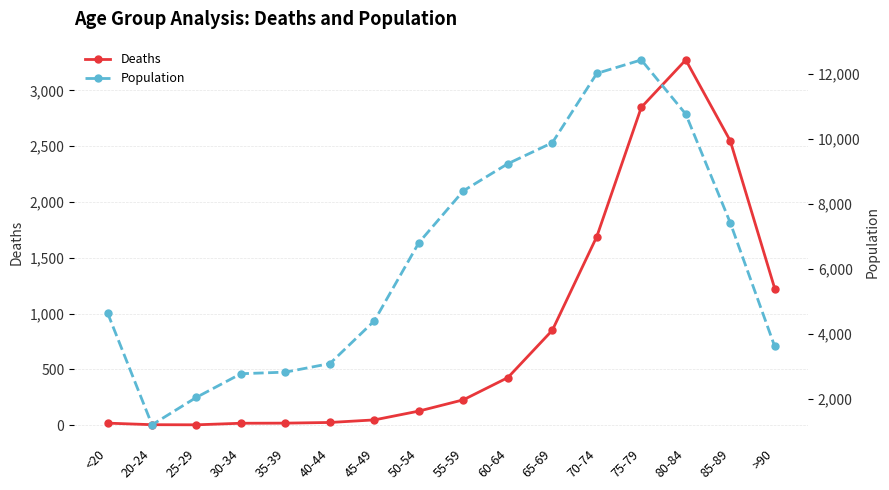

List the series in order of their peak value, lowest first.

Deaths, Population